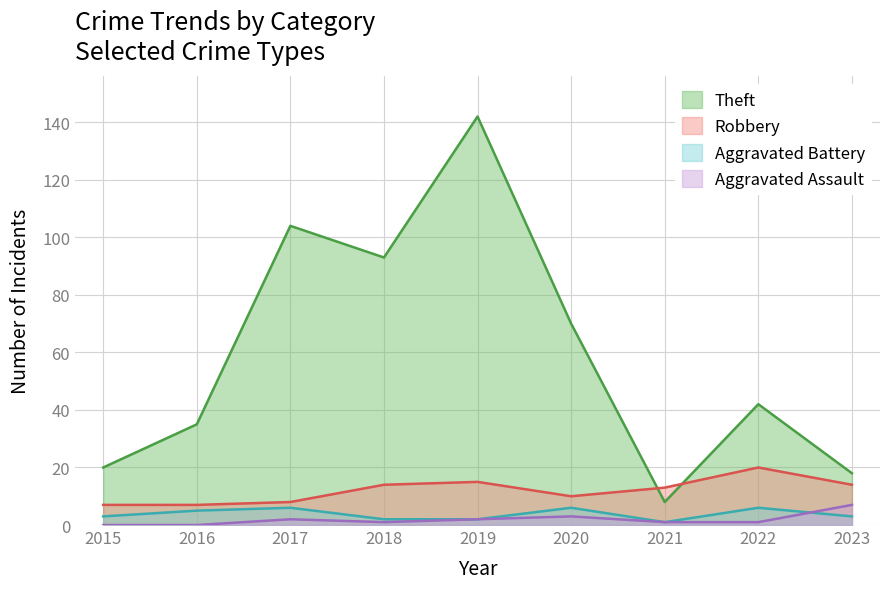

At which label does Theft first exceed 42?

2017